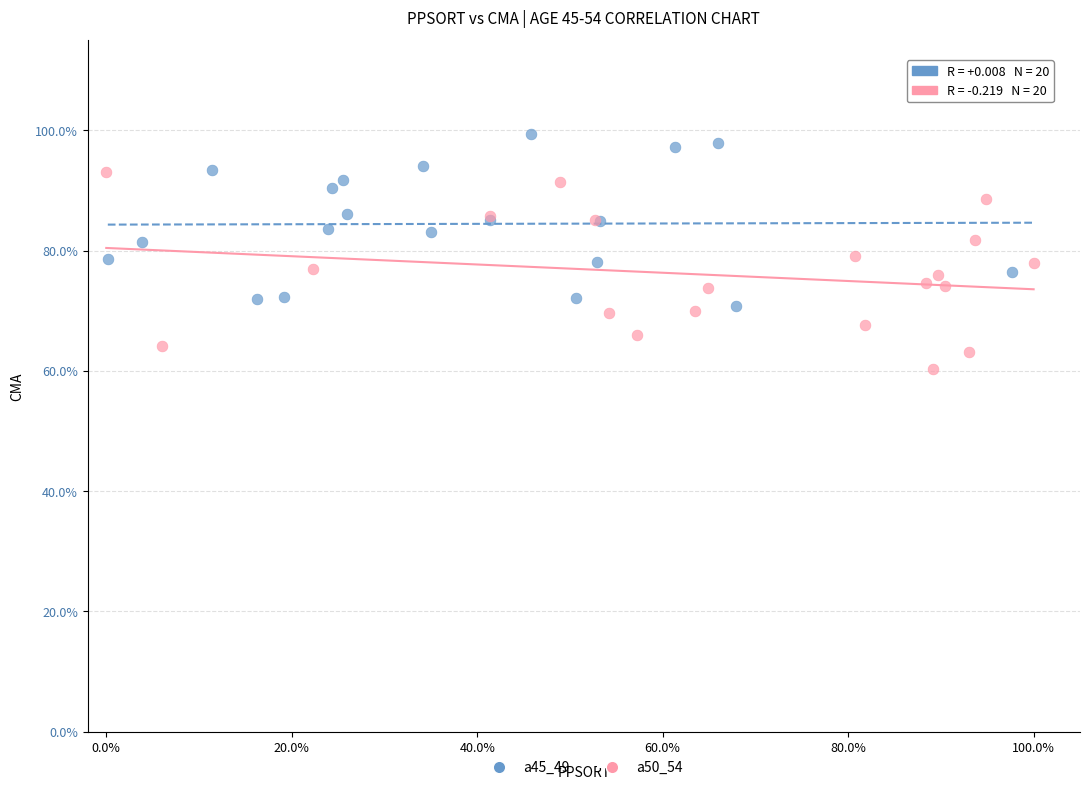

Which series contains the lowest Y value?

a50_54